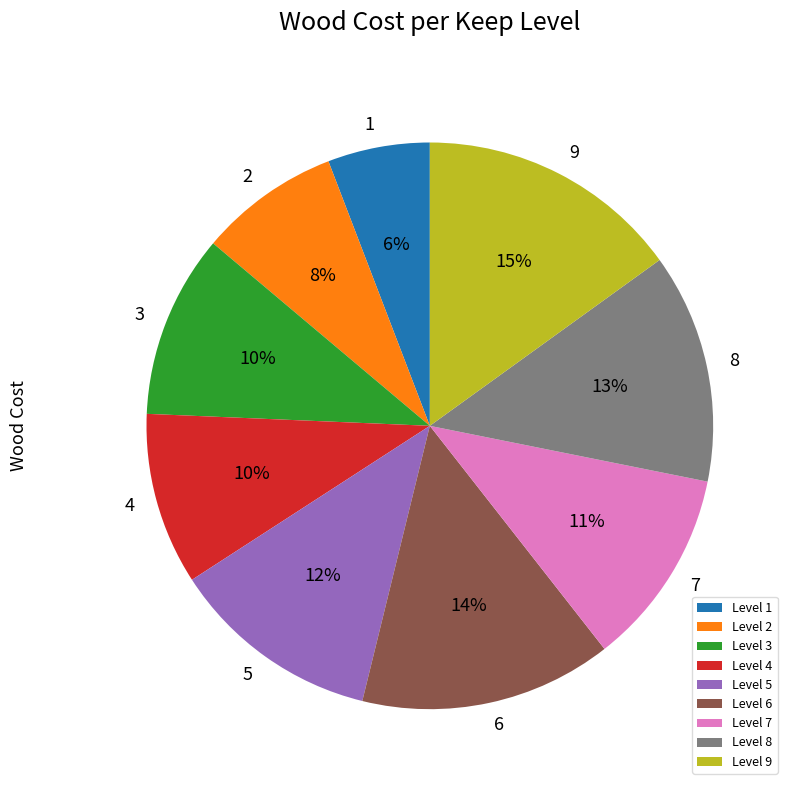

The Level 7 slice represents 11% of the pie. True or false?

True